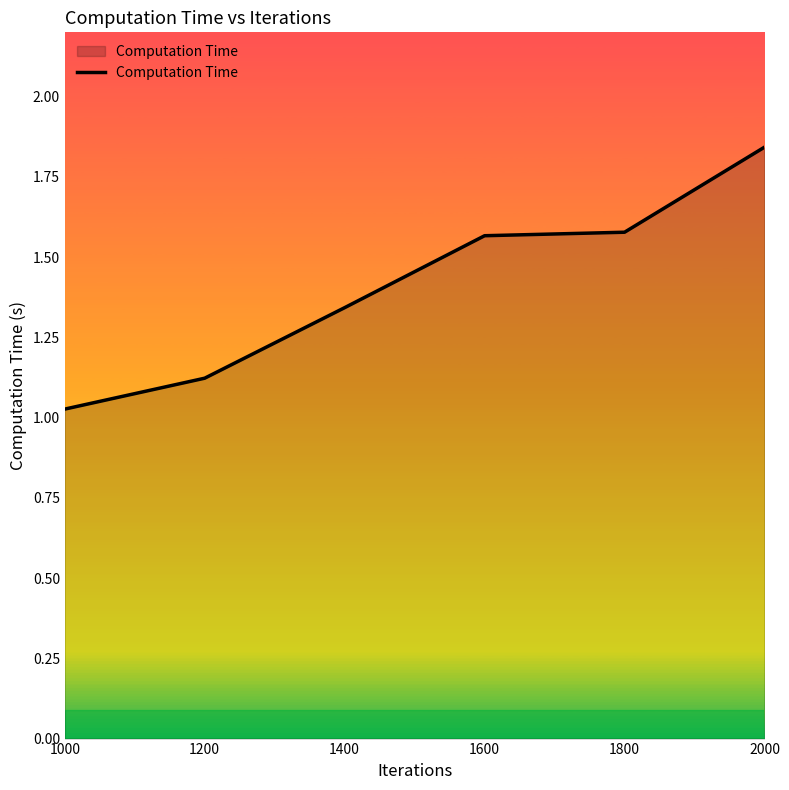

How many lines are shown in the chart?

1